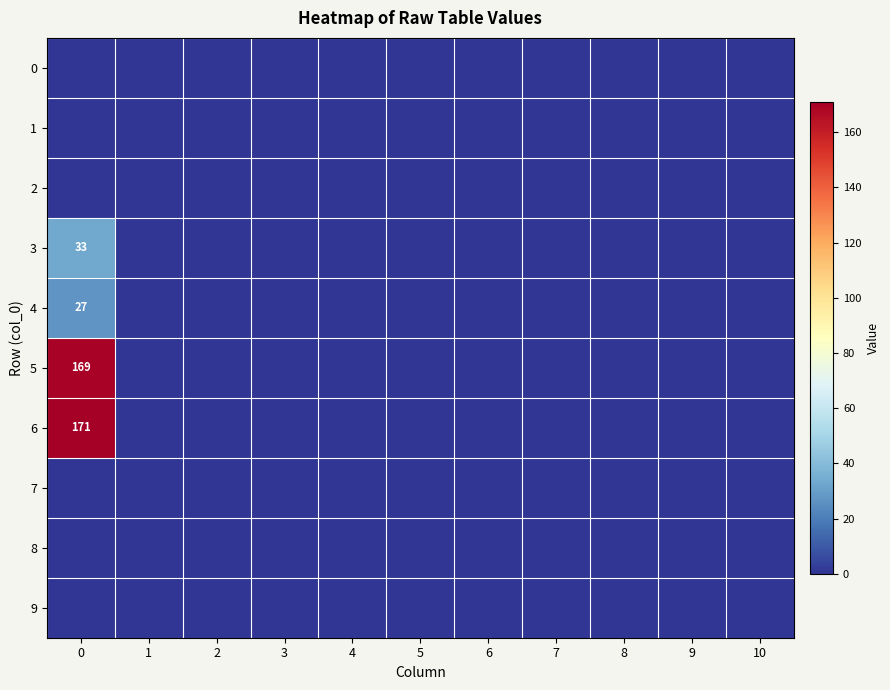

Which has a higher value, 9 or 7?

9